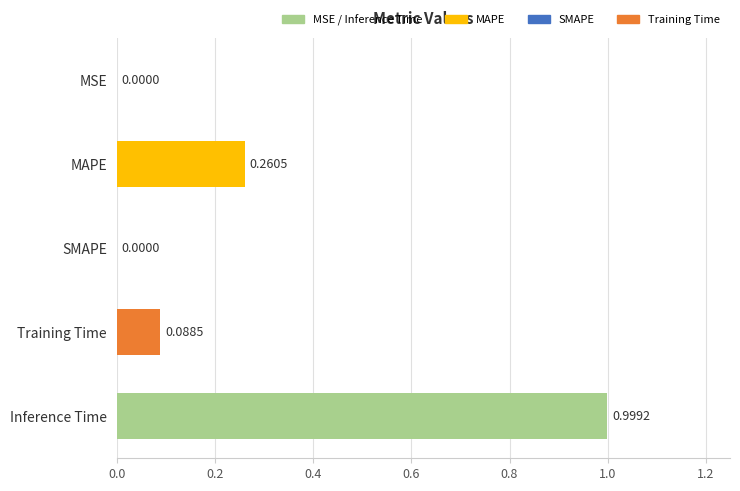

What is the sum of all values?

1.3